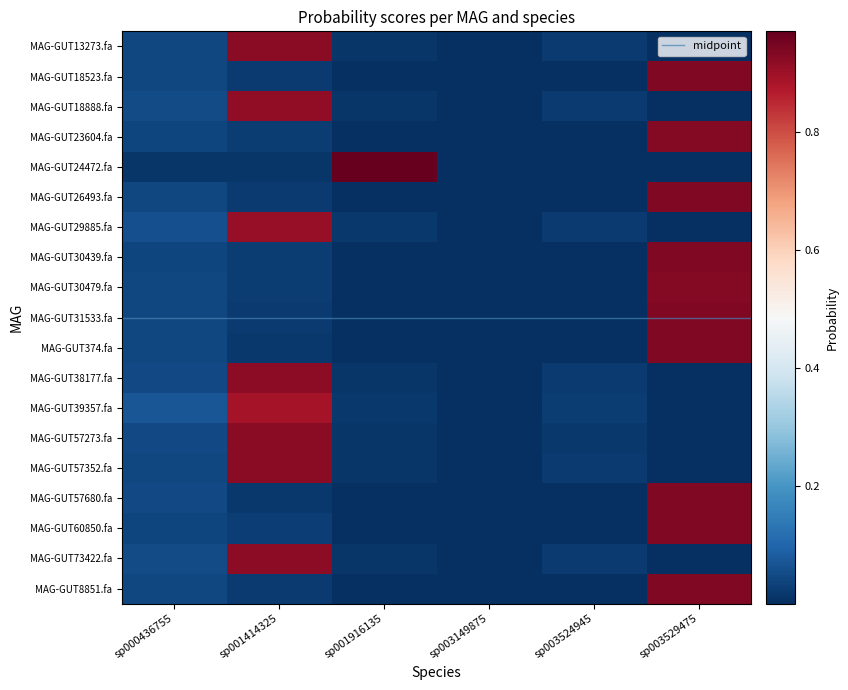

True or false: MAG-GUT24472.fa has a value of 0.0 at sp003529475.

False